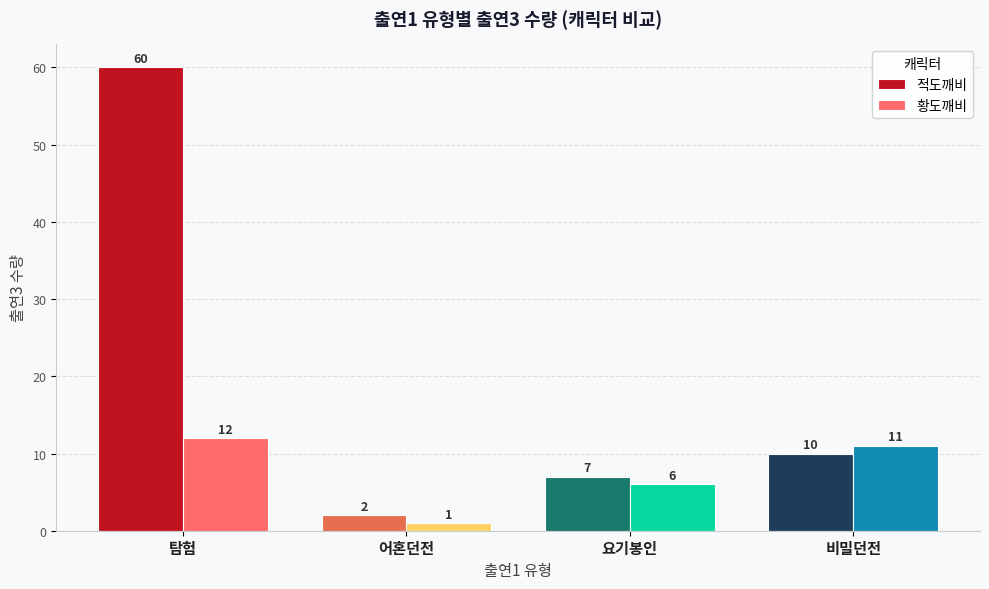

What are all the series names shown in the legend?

적도깨비, 황도깨비